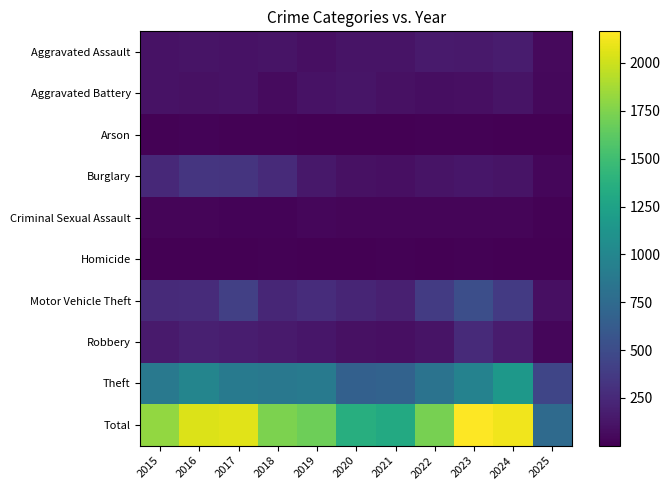

How many categories are shown in the chart?

11